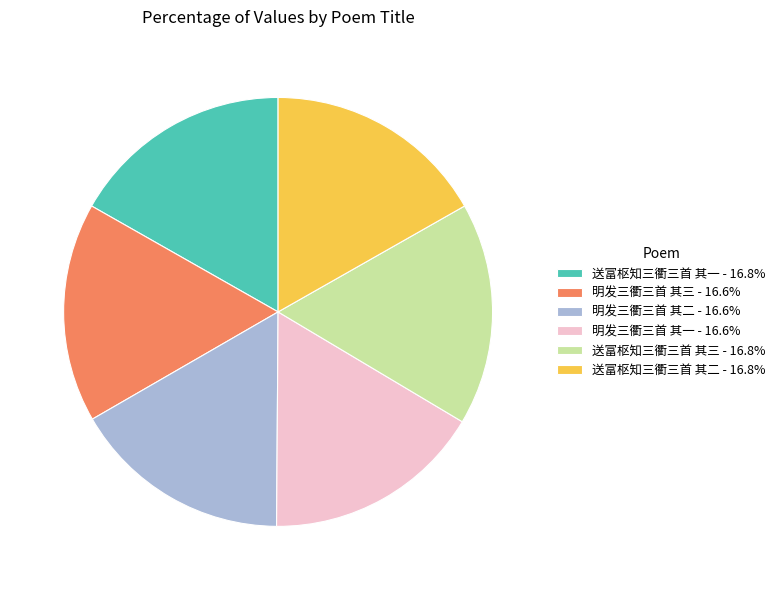

Does 明发三衢三首 其一 account for over 50% of the chart?

No